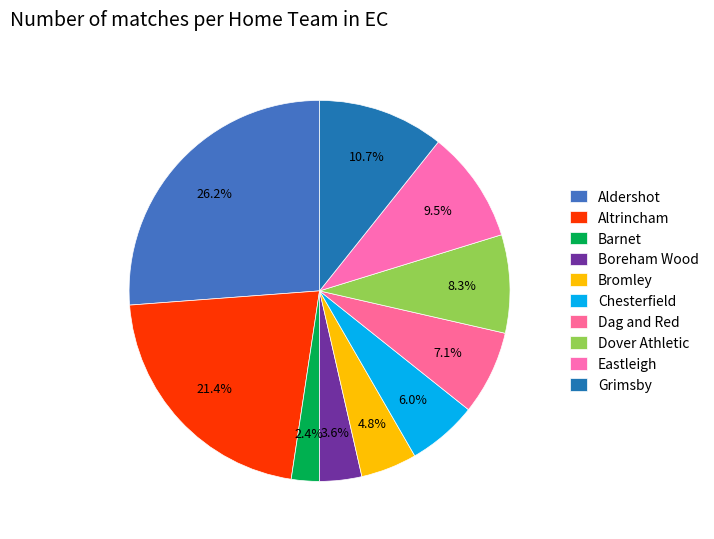

Count the number of slices in the pie.

10